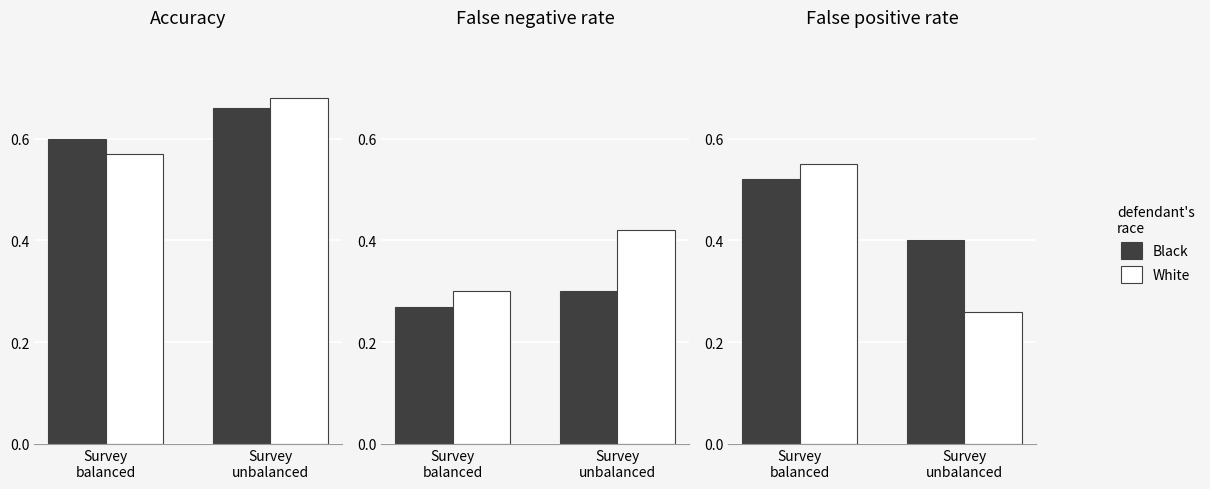

Between Survey
unbalanced and Survey
balanced, which is larger?

Survey
balanced